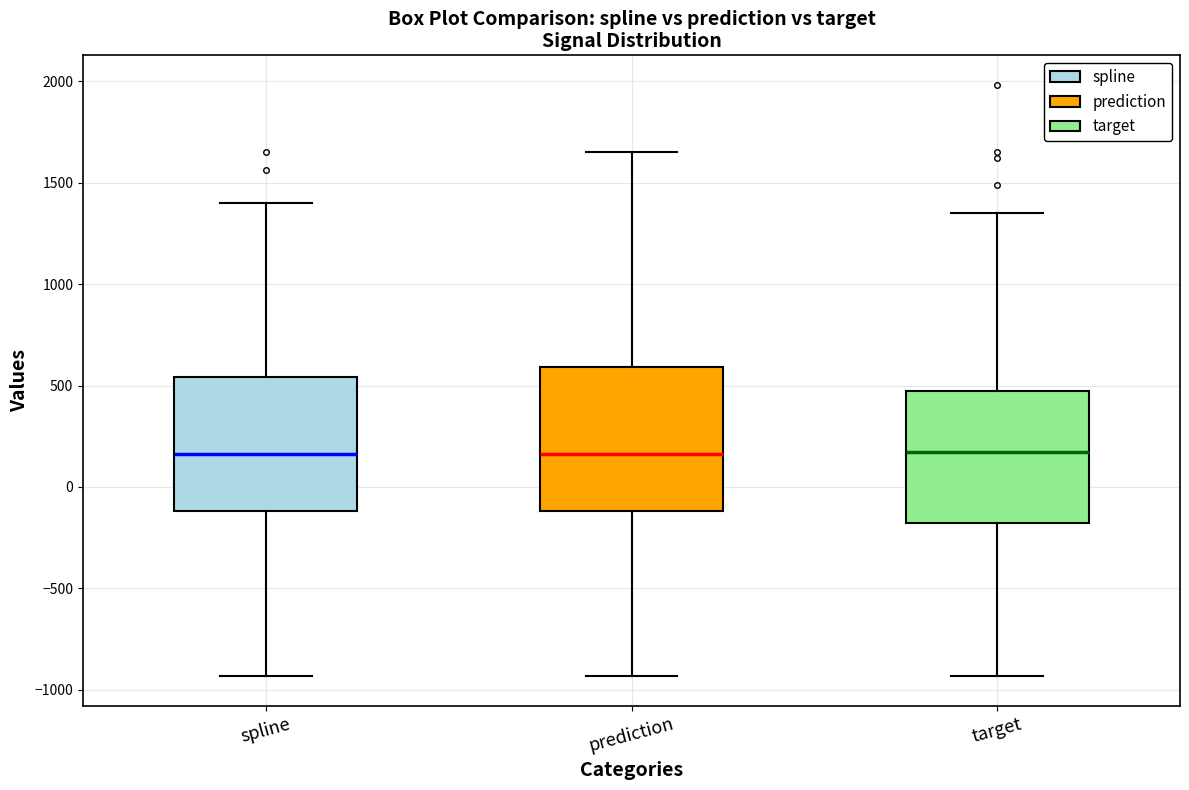

Comparing the boxes themselves (not the whiskers), which one is the tallest?

prediction